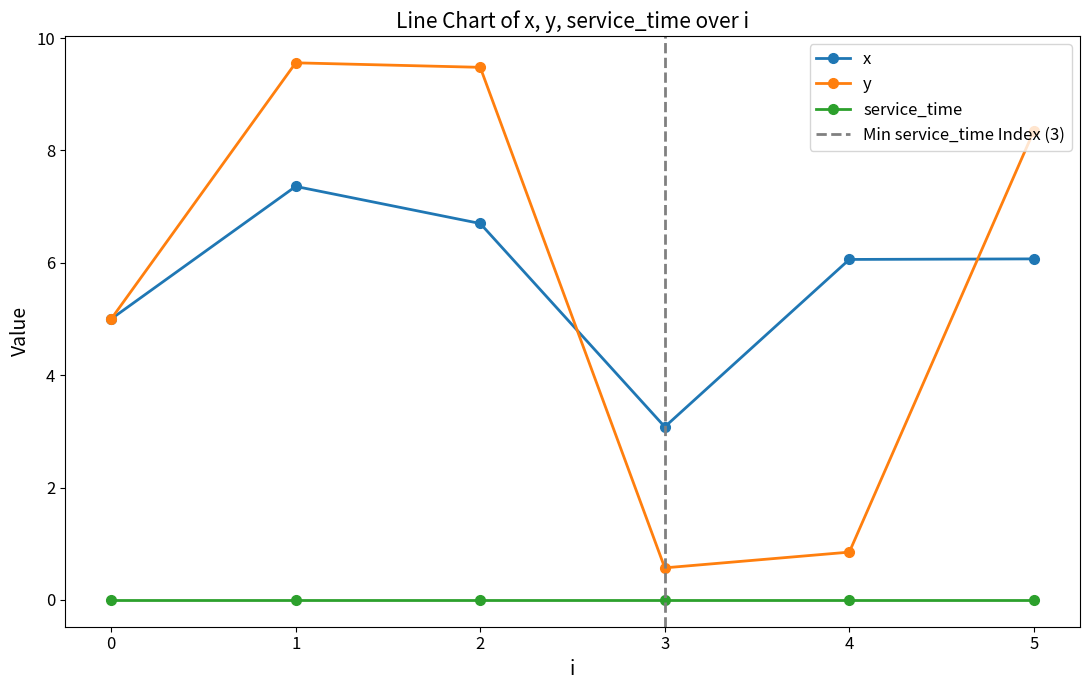

What is the total value across all series at 5?

14.4